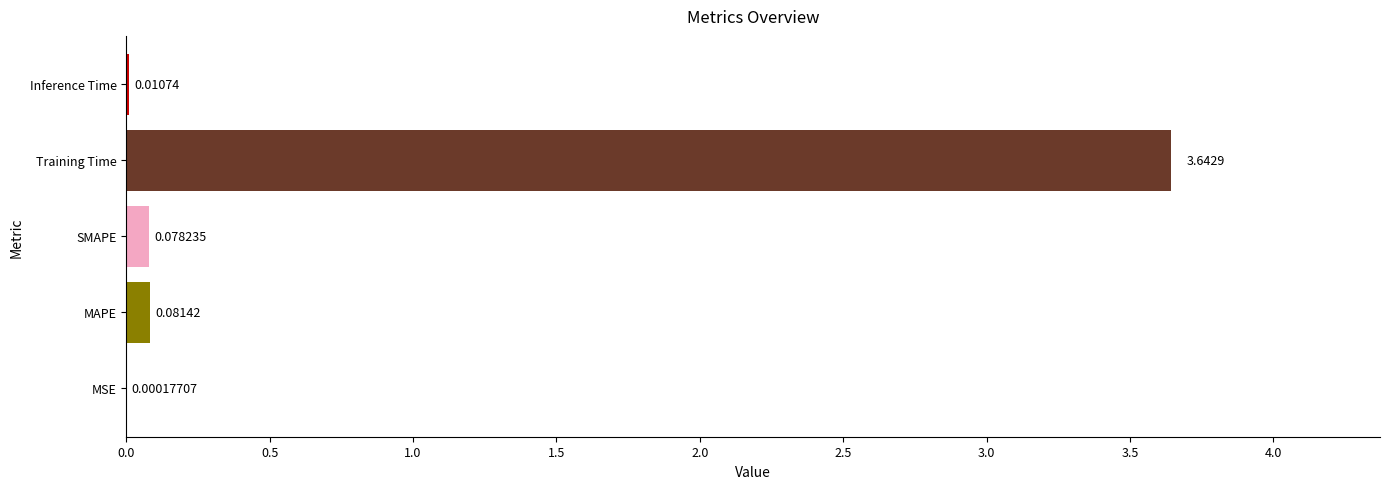

What is the change in value from MSE to MAPE?

+0.1